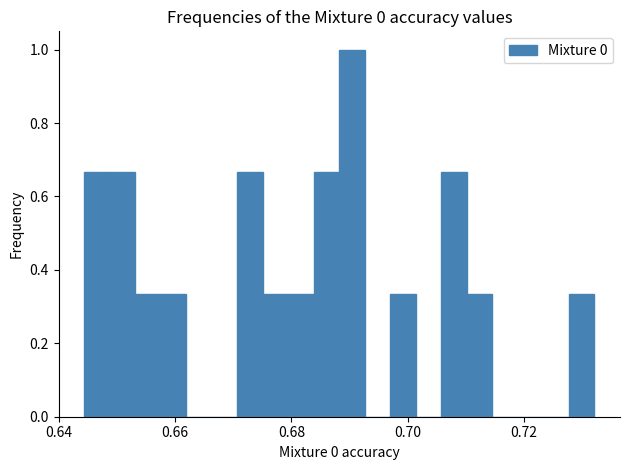

Around what value on the x-axis is the tallest bar? Give the approximate position of its centre, as read against the axis.

0.690